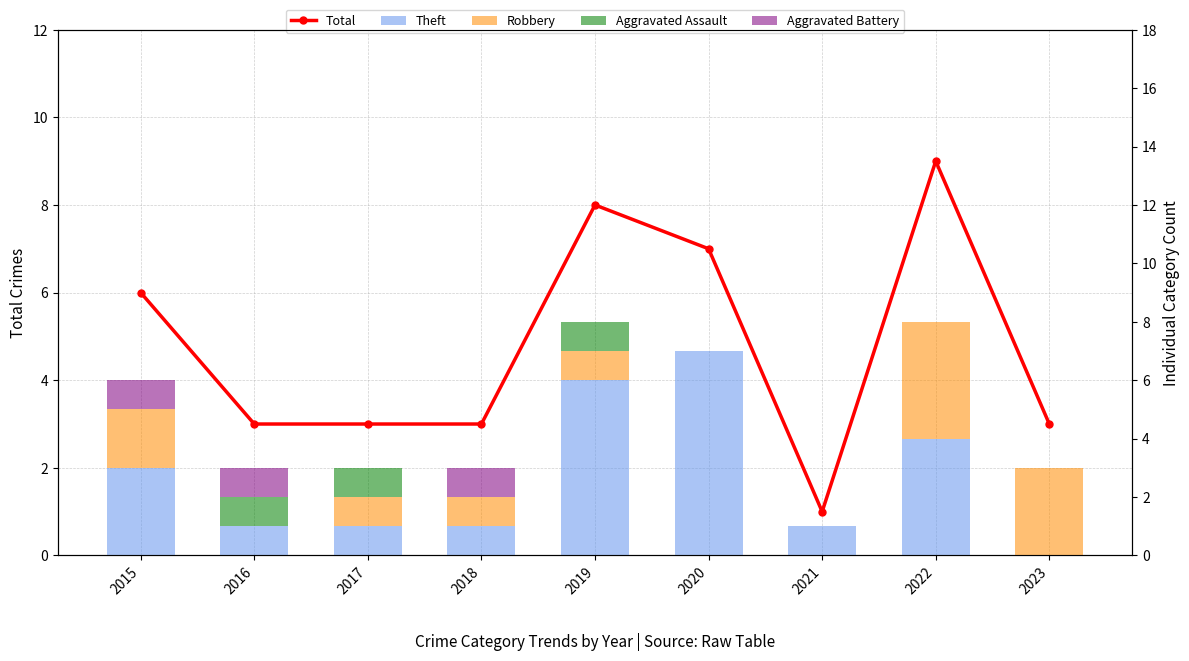

Which series has the widest spread of values?

Total